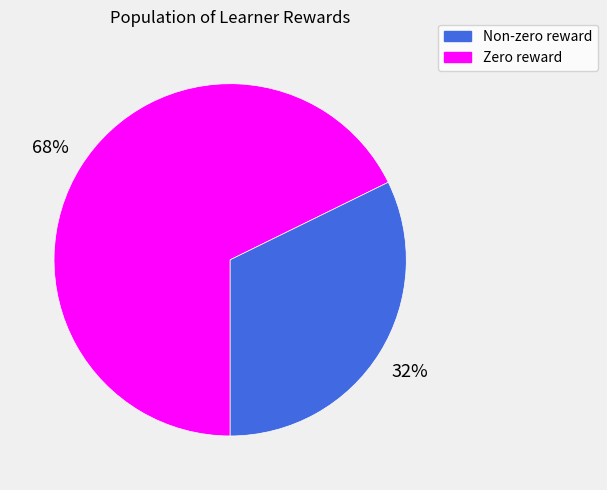

How many segments does this pie chart have?

2